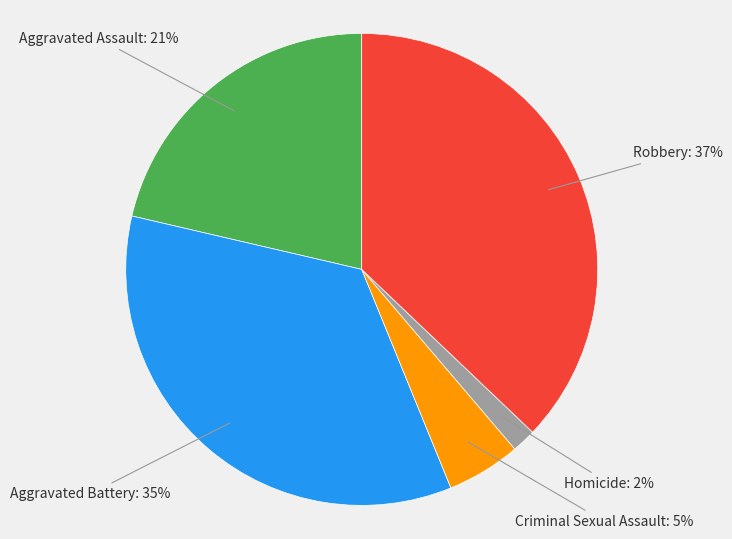

Is there a majority slice in this chart?

No